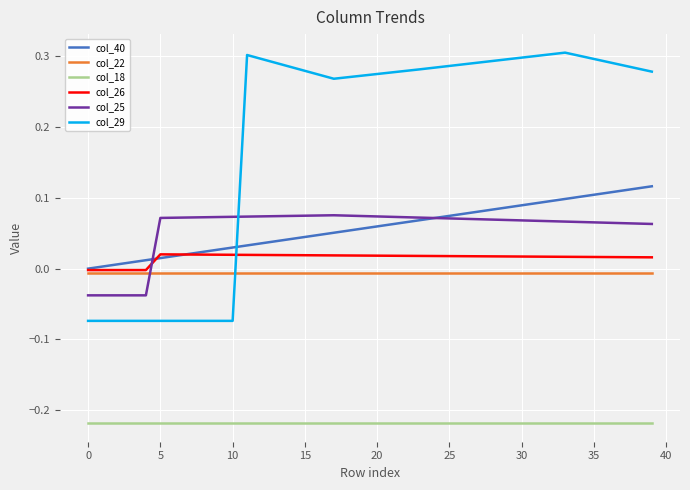

Rank the series by their maximum value, from highest to lowest.

col_29, col_40, col_25, col_26, col_22, col_18